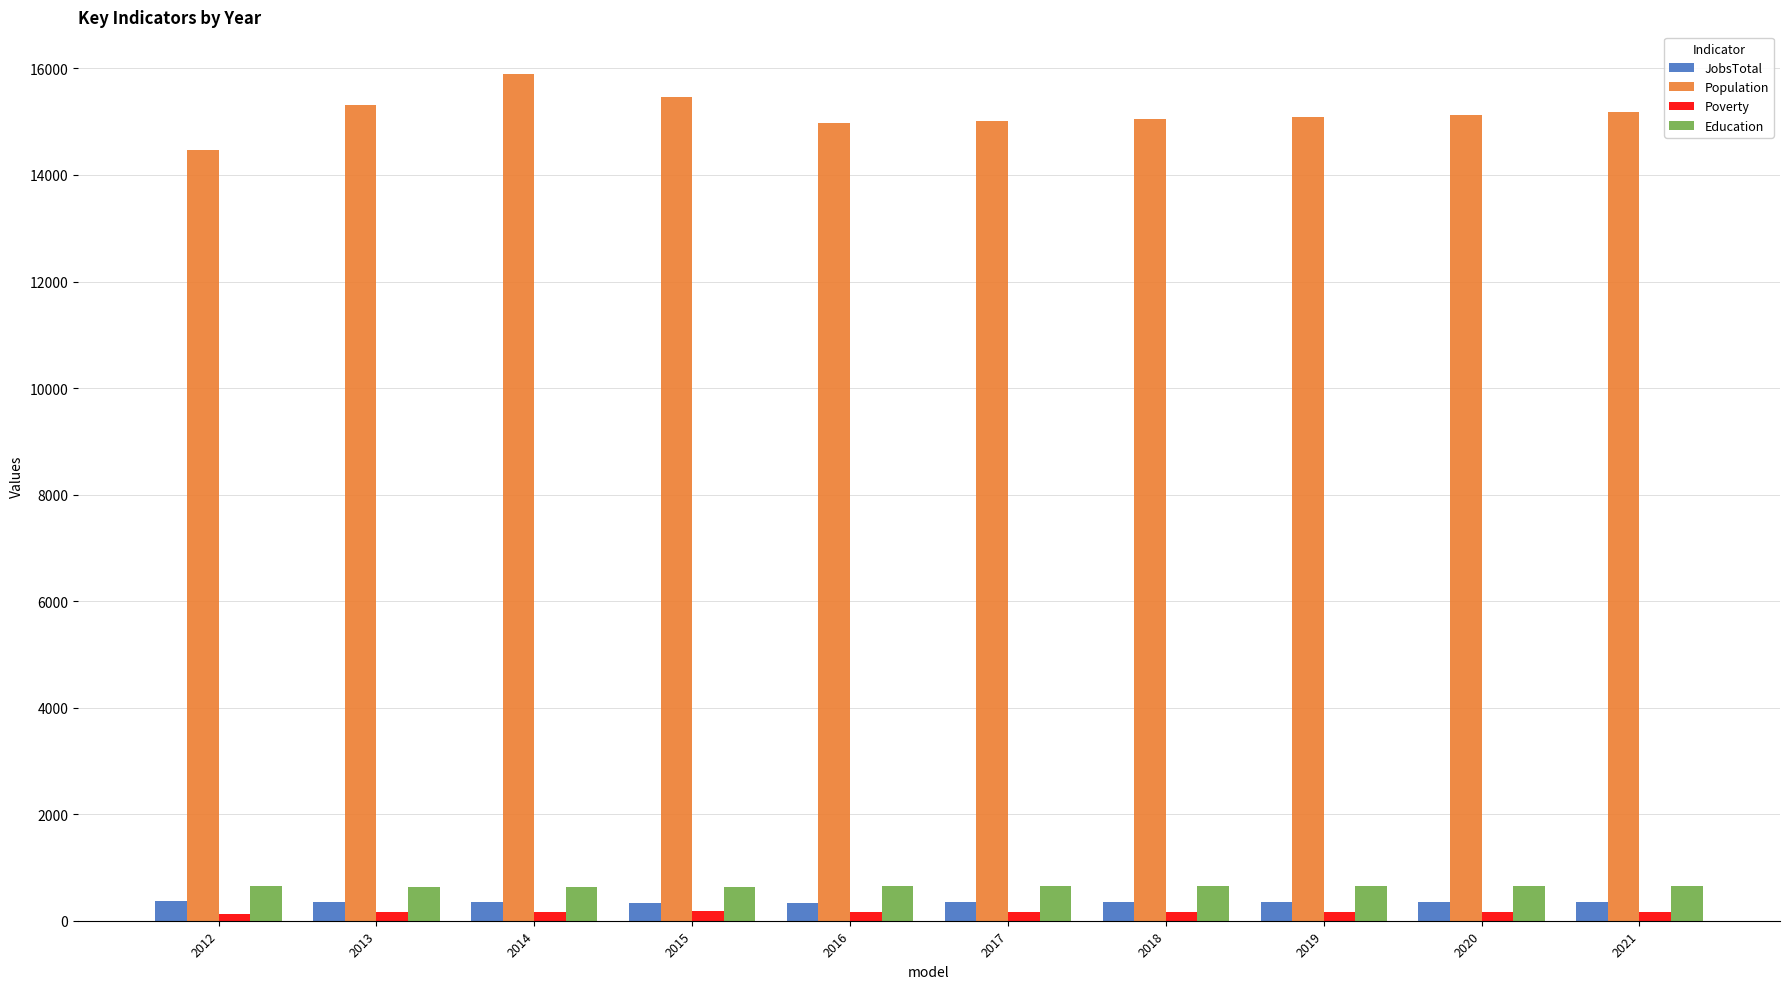

True or false: Population has a value of 15134 at 2020.

True